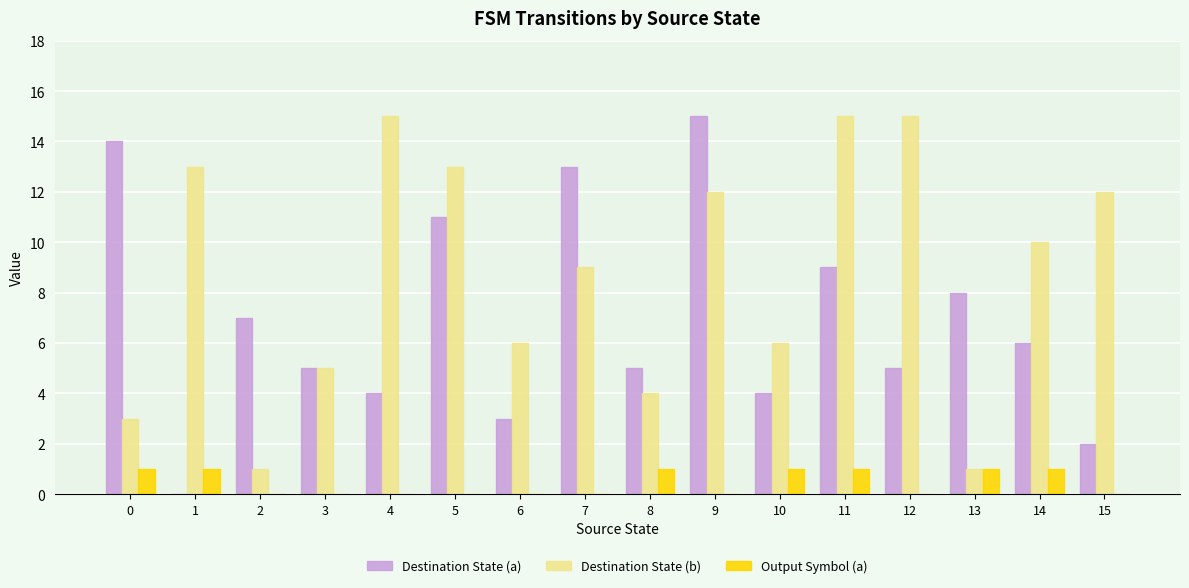

Which series has the largest total across all categories?

Destination State (b)